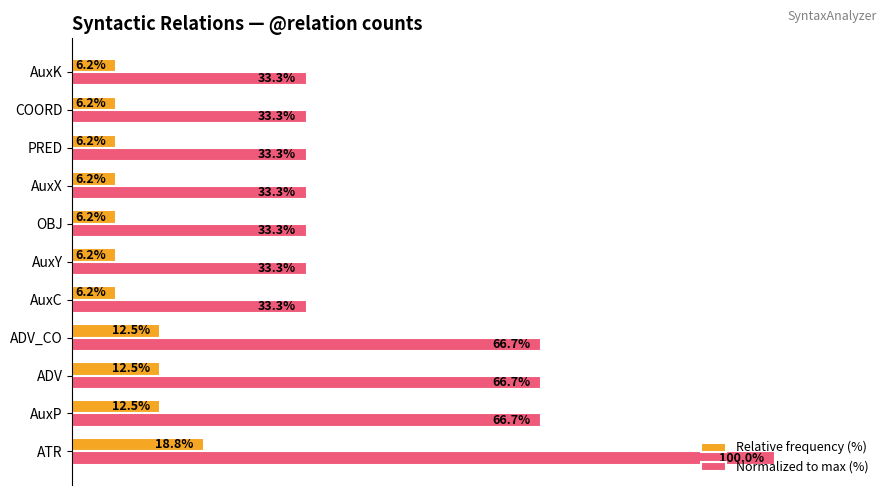

List the series in order of their overall mean, lowest first.

Relative frequency (%), Normalized to max (%)